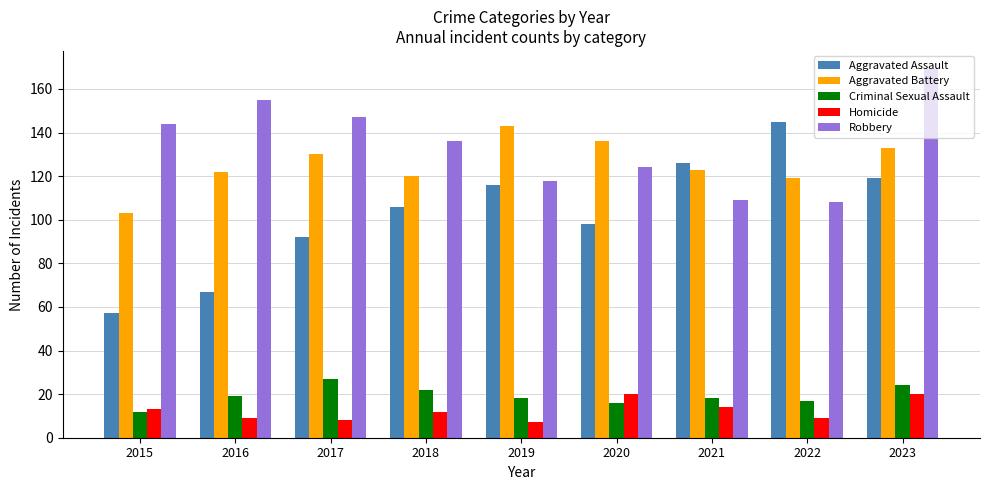

What is the difference between the highest and lowest values at 2020?

120